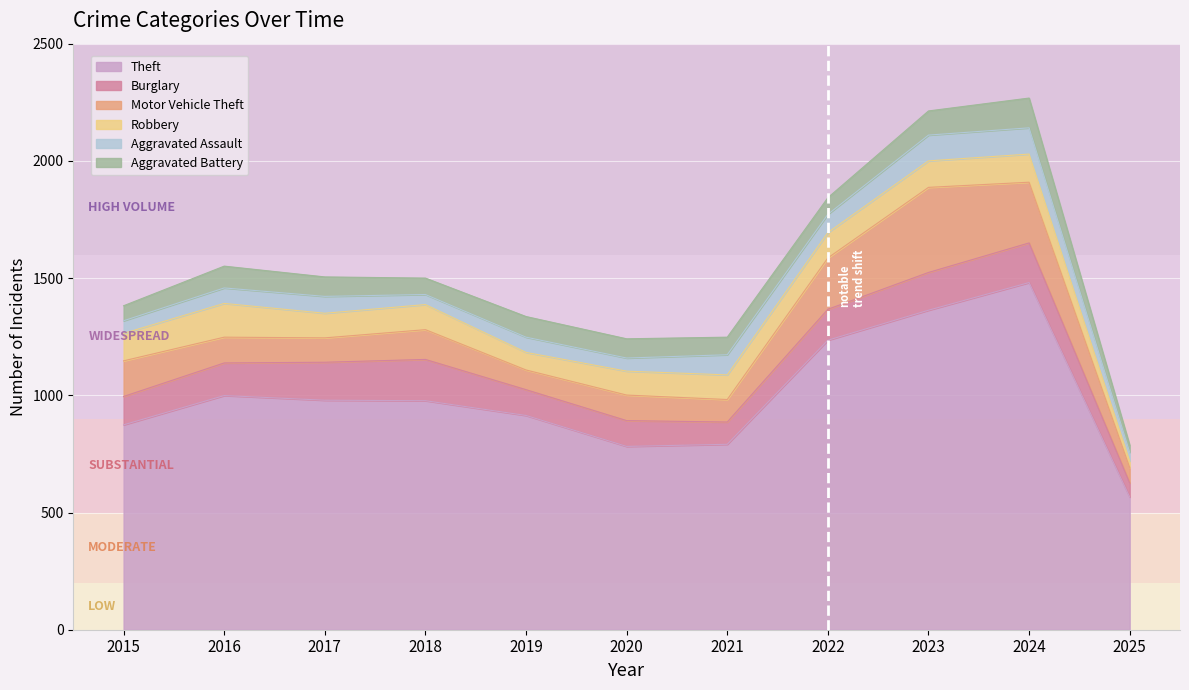

What is the value of the Aggravated Assault point at the 10th from the left?

112